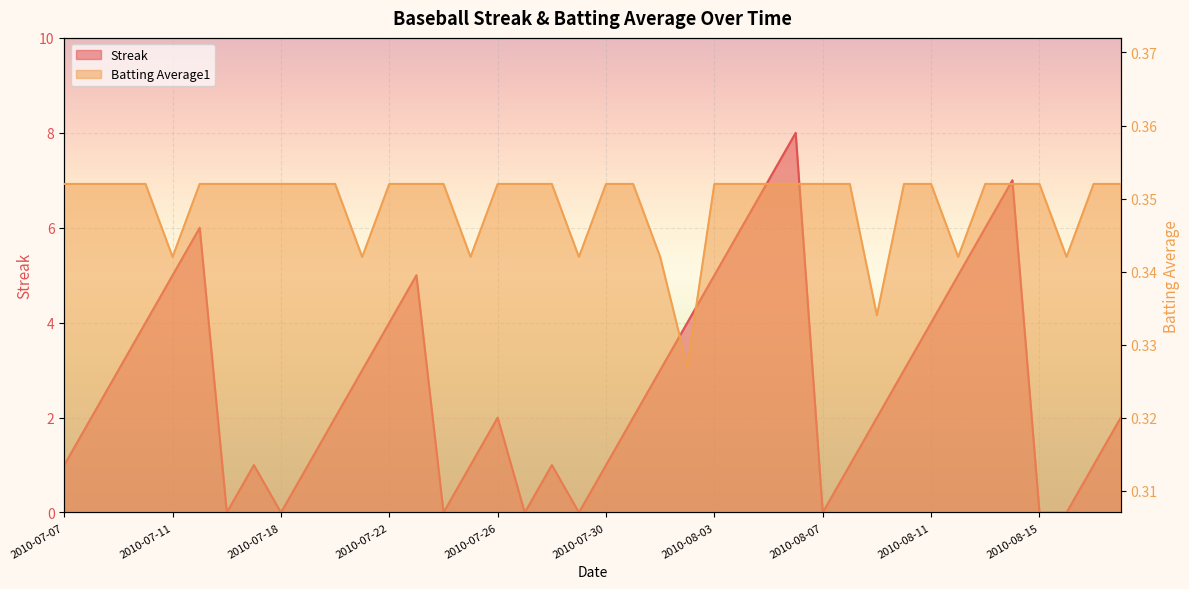

Reading left to right, what are all the values shown in this chart?

Streak: 2010-07-07=1.0	2010-07-08=2.0	2010-07-09=3.0	2010-07-10=4.0	2010-07-11=5.0	2010-07-15=6.0	2010-07-16=0.0	2010-07-17=1.0	2010-07-18=0.0	2010-07-19=1.0	2010-07-20=2.0	2010-07-21=3.0	2010-07-22=4.0	2010-07-23=5.0	2010-07-24=0.0	2010-07-25=1.0	2010-07-26=2.0	2010-07-27=0.0	2010-07-28=1.0	2010-07-29=0.0	2010-07-30=1.0	2010-07-31=2.0	2010-08-01=3.0	2010-08-02=4.0	2010-08-03=5.0	2010-08-04=6.0	2010-08-05=7.0	2010-08-06=8.0	2010-08-07=0.0	2010-08-08=1.0	2010-08-09=2.0	2010-08-10=3.0	2010-08-11=4.0	2010-08-12=5.0	2010-08-13=6.0	2010-08-14=7.0	2010-08-15=0.0	2010-08-16=0.0	2010-08-17=1.0	2010-08-18=2.0
Batting Average1: 2010-07-07=0.4	2010-07-08=0.4	2010-07-09=0.4	2010-07-10=0.4	2010-07-11=0.3	2010-07-15=0.4	2010-07-16=0.4	2010-07-17=0.4	2010-07-18=0.4	2010-07-19=0.4	2010-07-20=0.4	2010-07-21=0.3	2010-07-22=0.4	2010-07-23=0.4	2010-07-24=0.4	2010-07-25=0.3	2010-07-26=0.4	2010-07-27=0.4	2010-07-28=0.4	2010-07-29=0.3	2010-07-30=0.4	2010-07-31=0.4	2010-08-01=0.3	2010-08-02=0.3	2010-08-03=0.4	2010-08-04=0.4	2010-08-05=0.4	2010-08-06=0.4	2010-08-07=0.4	2010-08-08=0.4	2010-08-09=0.3	2010-08-10=0.4	2010-08-11=0.4	2010-08-12=0.3	2010-08-13=0.4	2010-08-14=0.4	2010-08-15=0.4	2010-08-16=0.3	2010-08-17=0.4	2010-08-18=0.4